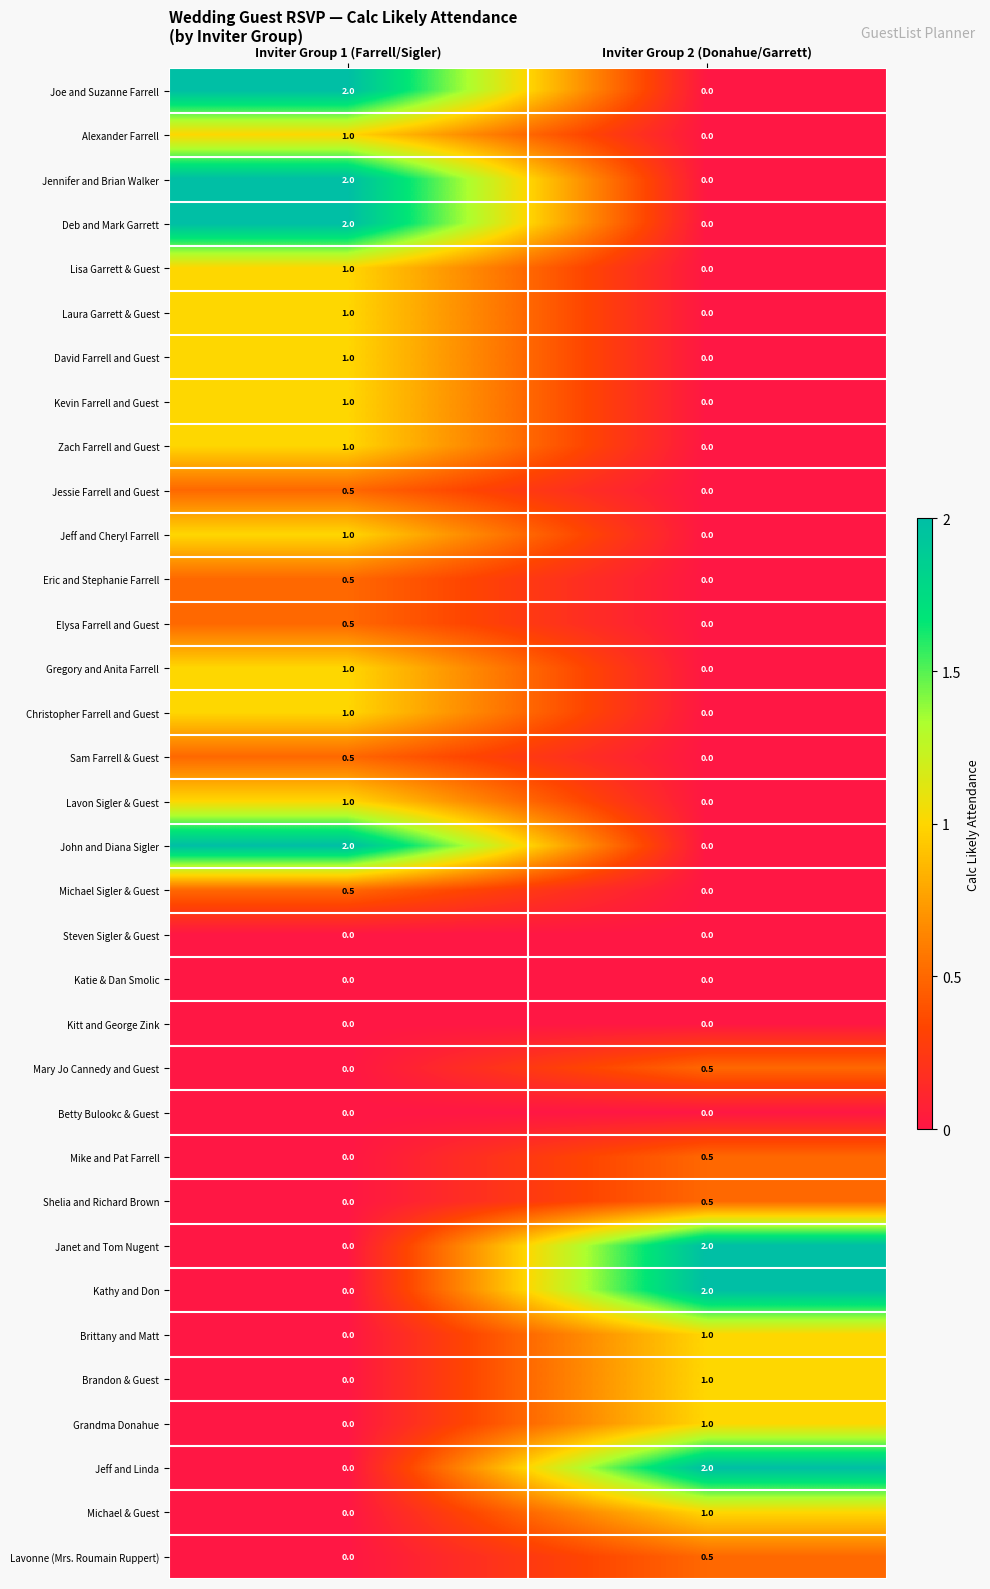

What is the total value across all series at Inviter Group 2 (Donahue/Garrett)?

12.0